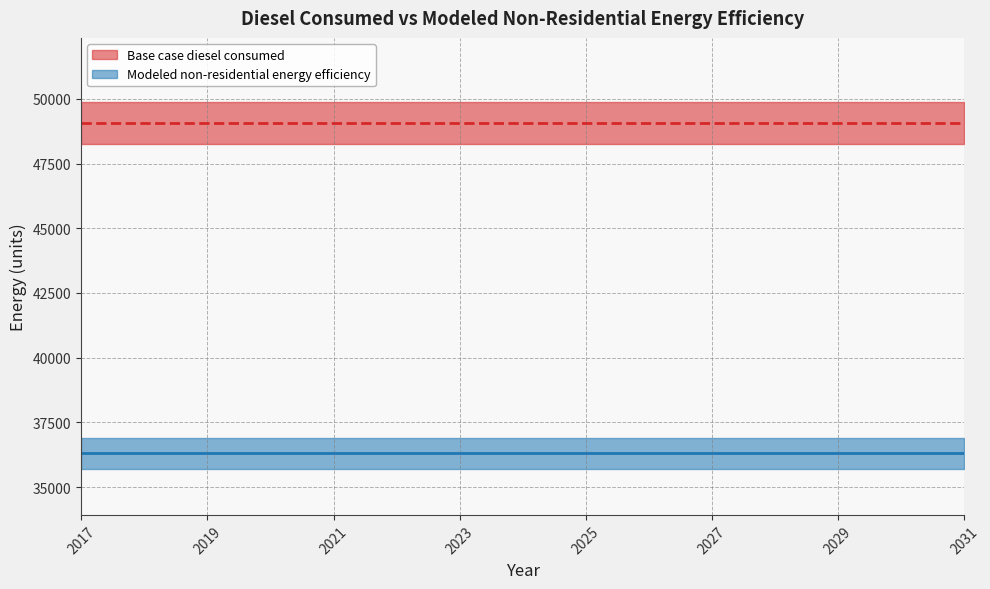

Is it true that Modeled non-residential energy efficiency equals 36307.9 at 2028?

True